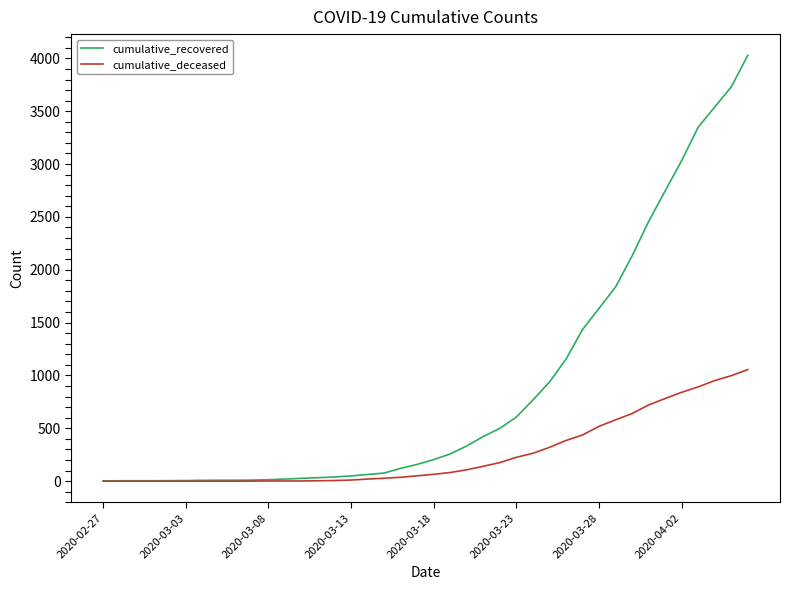

Rank the series by their average value, from lowest to highest.

cumulative_deceased, cumulative_recovered